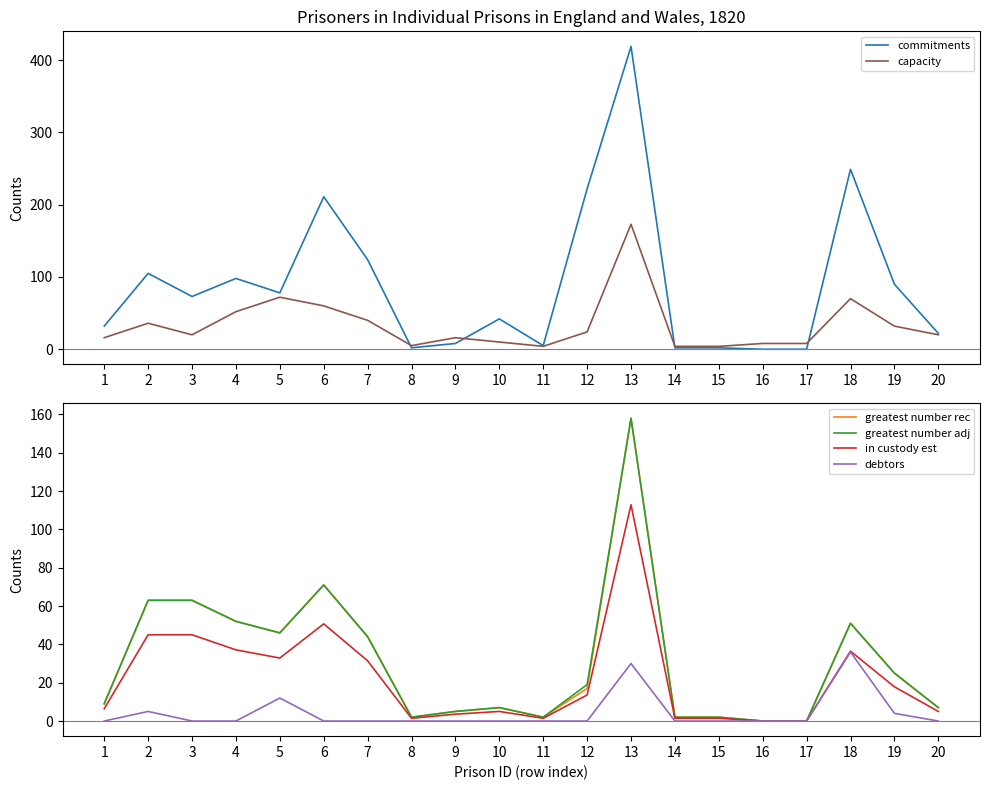

Reading left to right, list all the values displayed in this chart.

commitments: 1=32.0	2=105.0	3=73.0	4=98.0	5=78.0	6=211.0	7=124.0	8=2.0	9=8.0	10=42.0	11=5.0	12=222.0	13=419.0	14=2.0	15=2.0	16=0.0	17=0.0	18=249.0	19=90.0	20=22.0
capacity: 1=16.0	2=36.0	3=20.0	4=52.0	5=72.0	6=60.0	7=40.0	8=5.0	9=16.0	10=10.0	11=4.0	12=24.0	13=173.0	14=4.0	15=4.0	16=8.0	17=8.0	18=70.0	19=32.0	20=20.0
greatest number rec: 1=9.0	2=63.0	3=63.0	4=52.0	5=46.0	6=71.0	7=44.0	8=2.0	9=5.0	10=7.0	11=2.0	12=17.0	13=158.0	14=2.0	15=2.0	16=0.0	17=0.0	18=51.0	19=25.0	20=7.0
greatest number adj: 1=9.0	2=63.0	3=63.0	4=52.0	5=46.0	6=71.0	7=44.0	8=2.0	9=5.0	10=7.0	11=2.0	12=19.0	13=158.0	14=2.0	15=2.0	16=0.0	17=0.0	18=51.0	19=25.0	20=7.0
in custody est: 1=6.4	2=45.0	3=45.0	4=37.1	5=32.9	6=50.7	7=31.4	8=1.4	9=3.6	10=5.0	11=1.4	12=13.6	13=112.9	14=1.4	15=1.4	16=0.0	17=0.0	18=36.4	19=17.9	20=5.0
debtors: 1=0.0	2=5.0	3=0.0	4=0.0	5=12.0	6=0.0	7=0.0	8=0.0	9=0.0	10=0.0	11=0.0	12=0.0	13=30.0	14=0.0	15=0.0	16=0.0	17=0.0	18=36.0	19=4.0	20=0.0